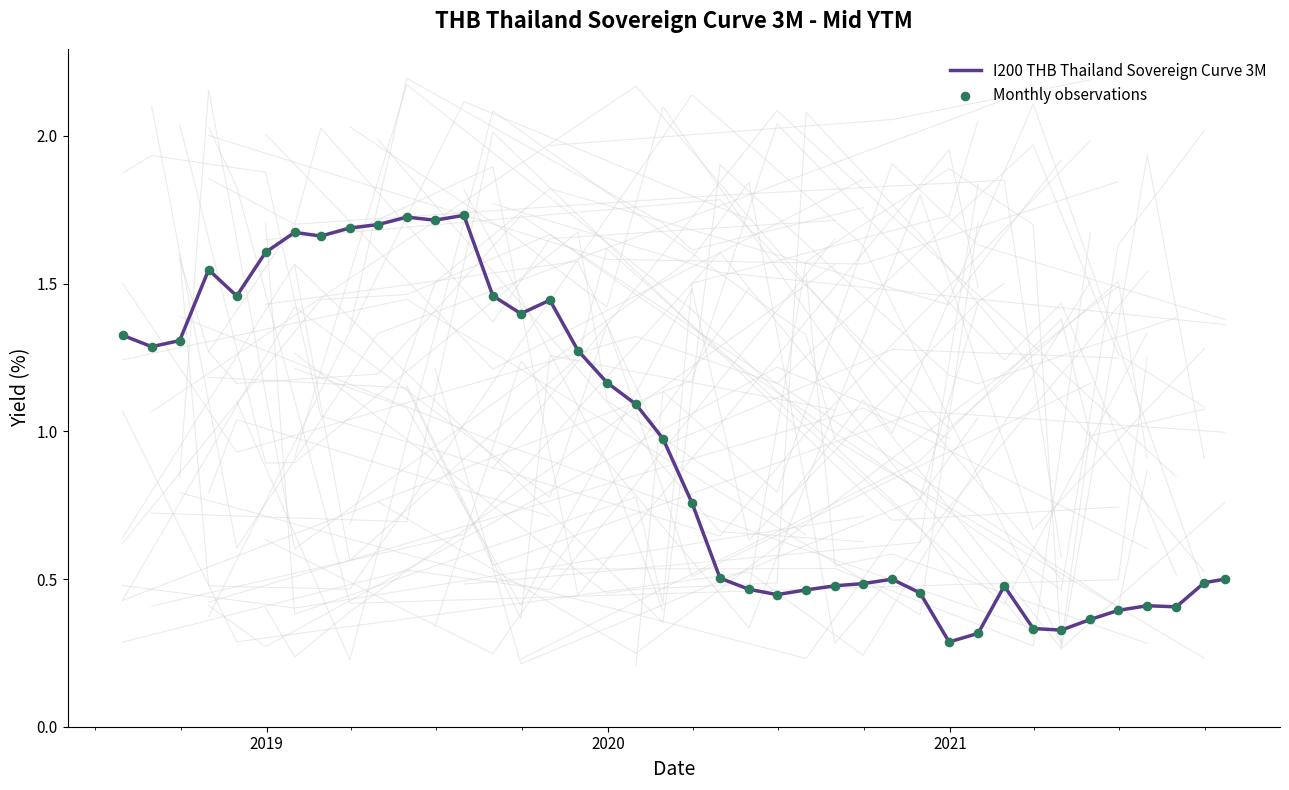

Which series contains the lowest Y value?

I200 THB Thailand Sovereign Curve 3M